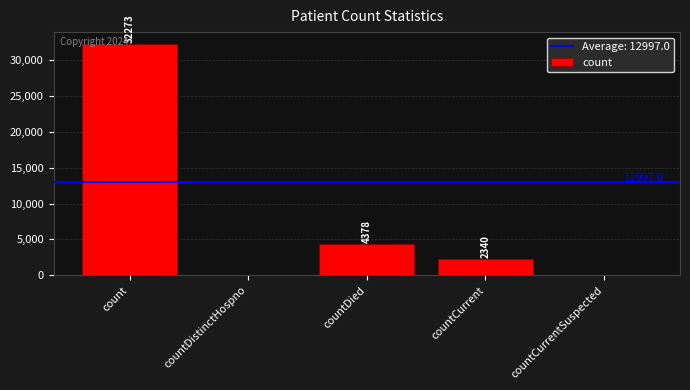

The chart shows a value of -21656 at countCurrentSuspected. True or false?

False